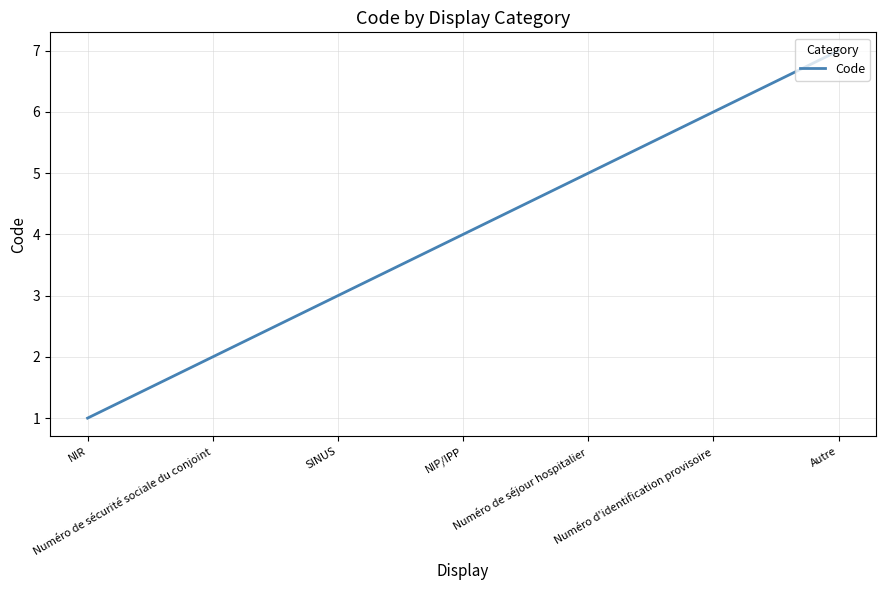

True or false: there are more than 1 points higher than both neighbors.

False